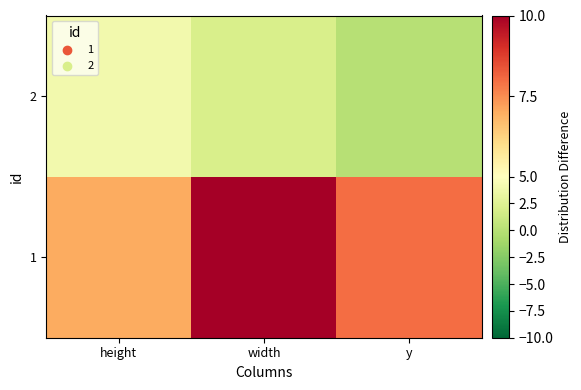

Which category has the highest value across all series?

width